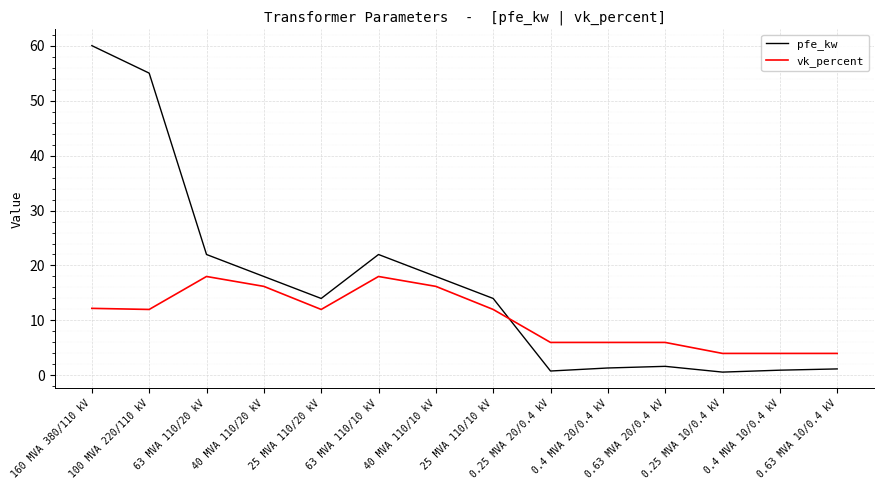

What are all the series names shown in the legend?

pfe_kw, vk_percent